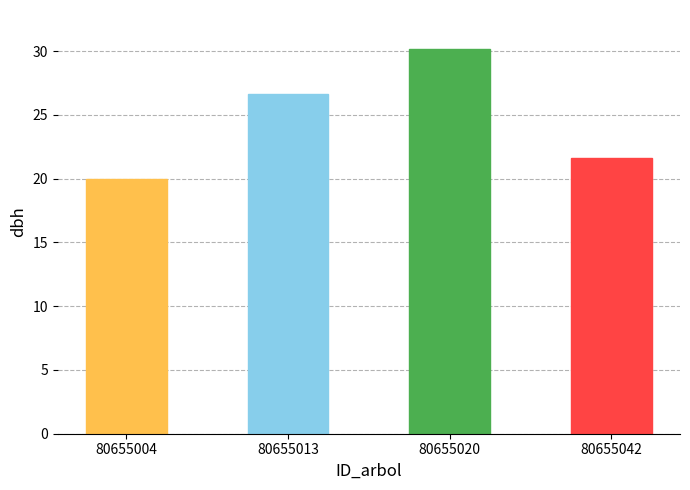

How many data points are less than 26?

2